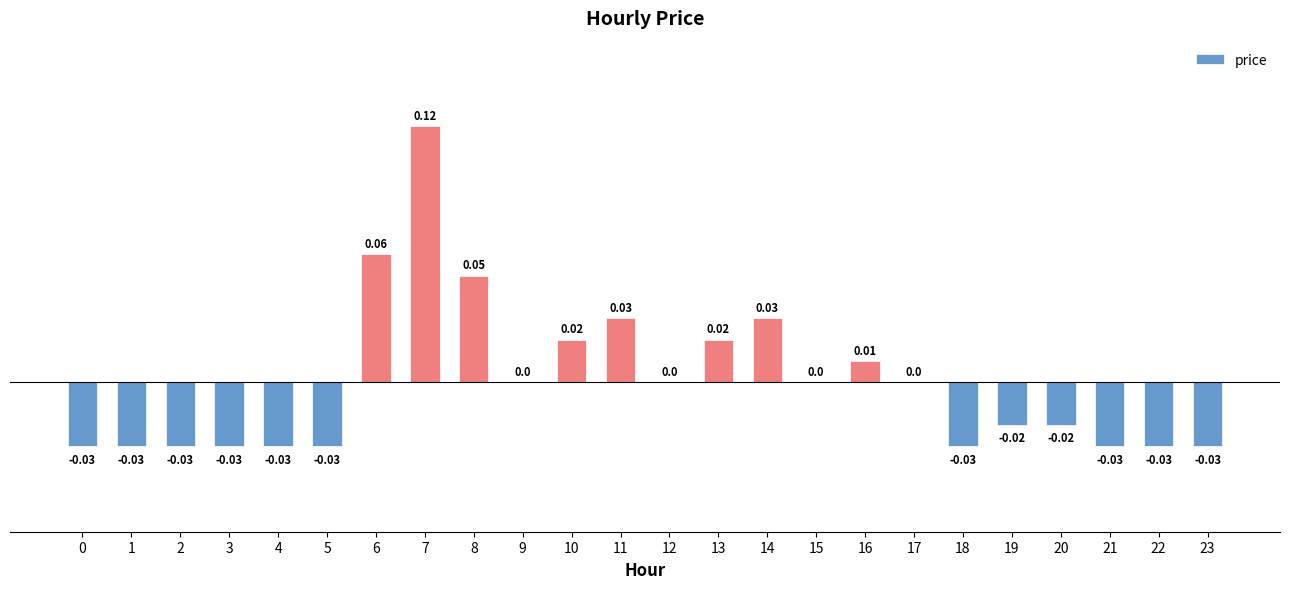

Which has a higher value, 6 or 16?

6